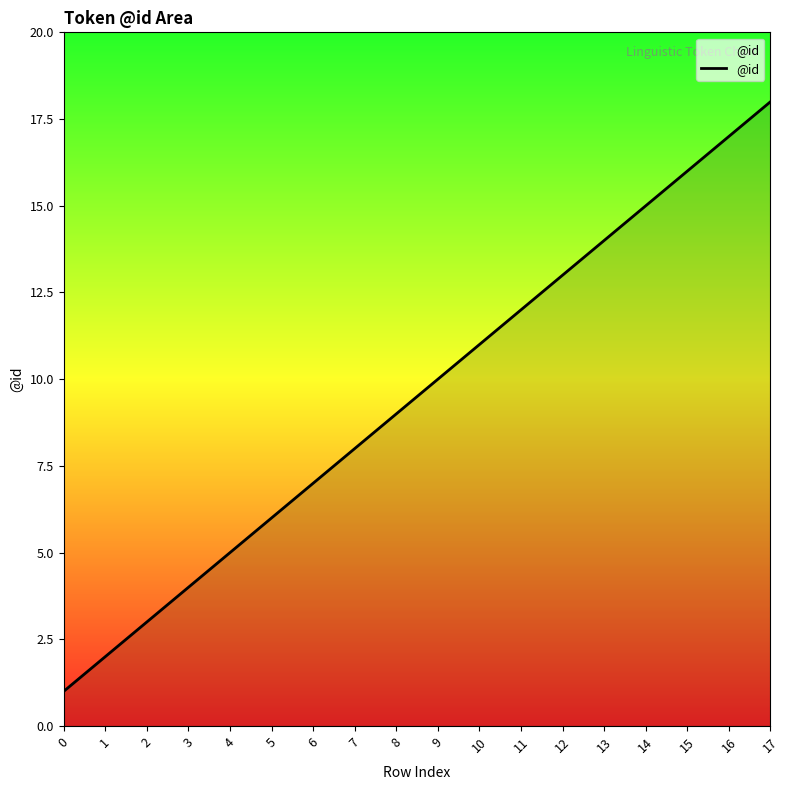

List the labels in order of value, largest first.

17, 16, 15, 14, 13, 12, 11, 10, 9, 8, 7, 6, 5, 4, 3, 2, 1, 0